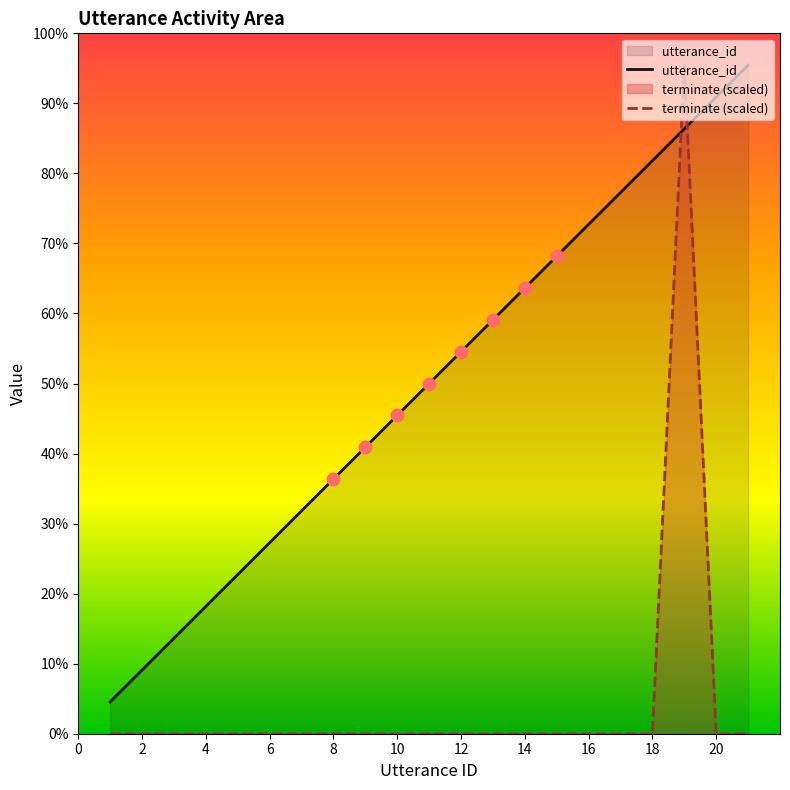

Is the value of utterance_id at 11 greater than the value of terminate at 19?

No